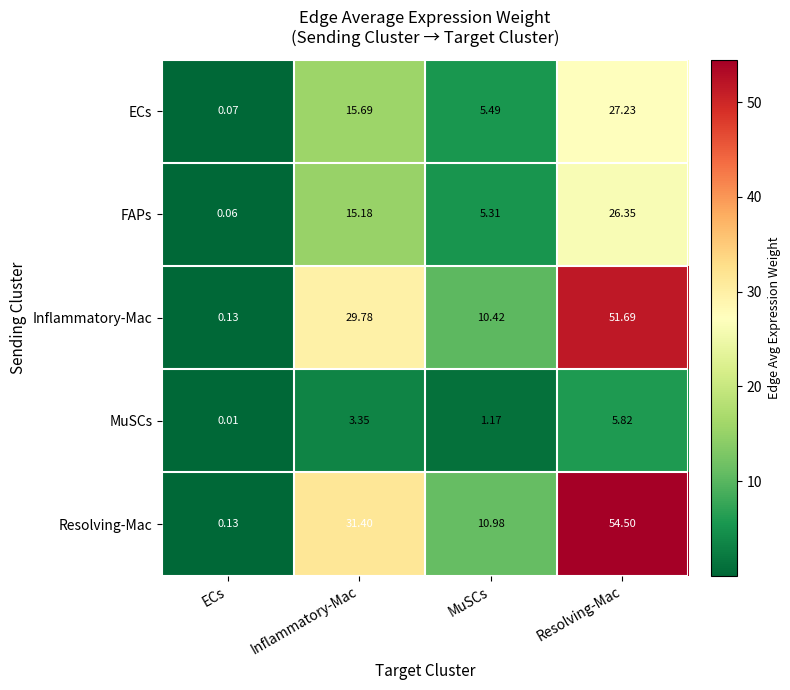

At which label is ECs closest to 13?

Inflammatory-Mac